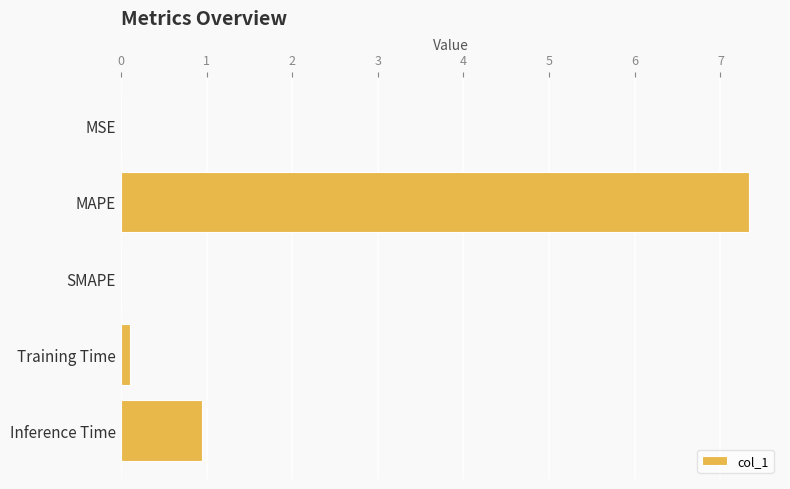

What is the sum of all values?

8.4